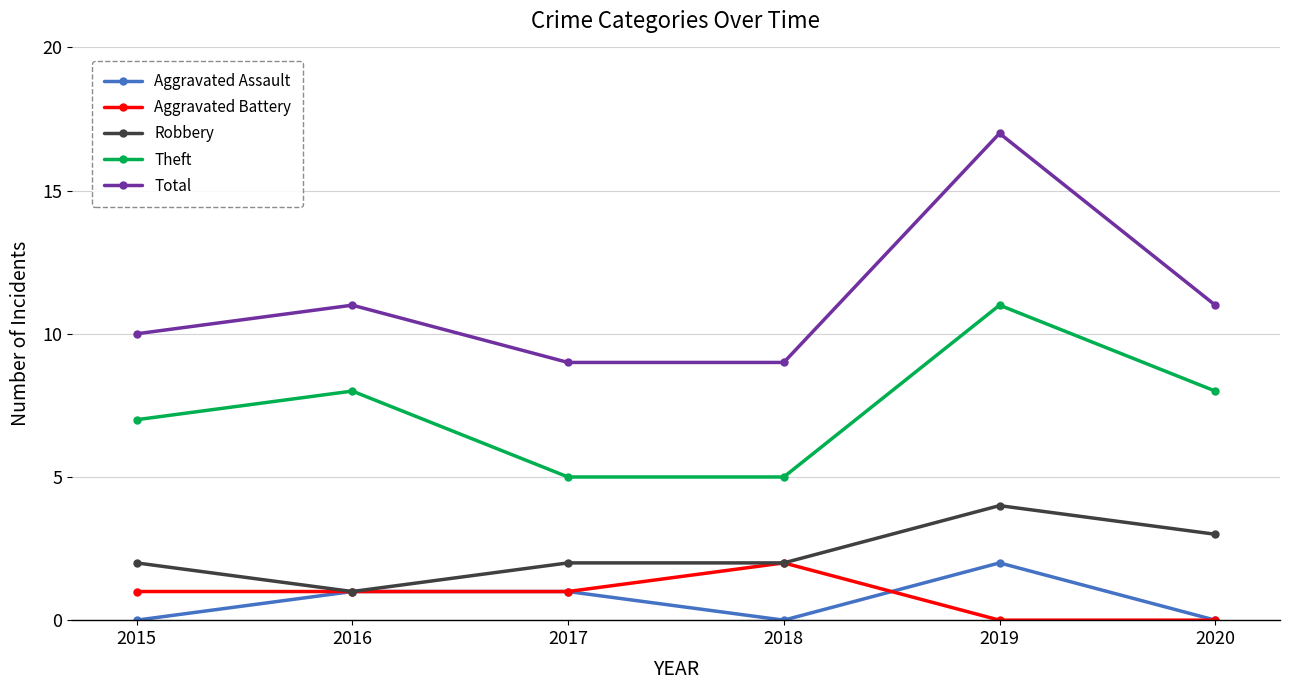

Reading right to left, extract all data points from this chart.

Aggravated Assault: 0	2	0	1	1	0
Aggravated Battery: 0	0	2	1	1	1
Robbery: 3	4	2	2	1	2
Theft: 8	11	5	5	8	7
Total: 11	17	9	9	11	10